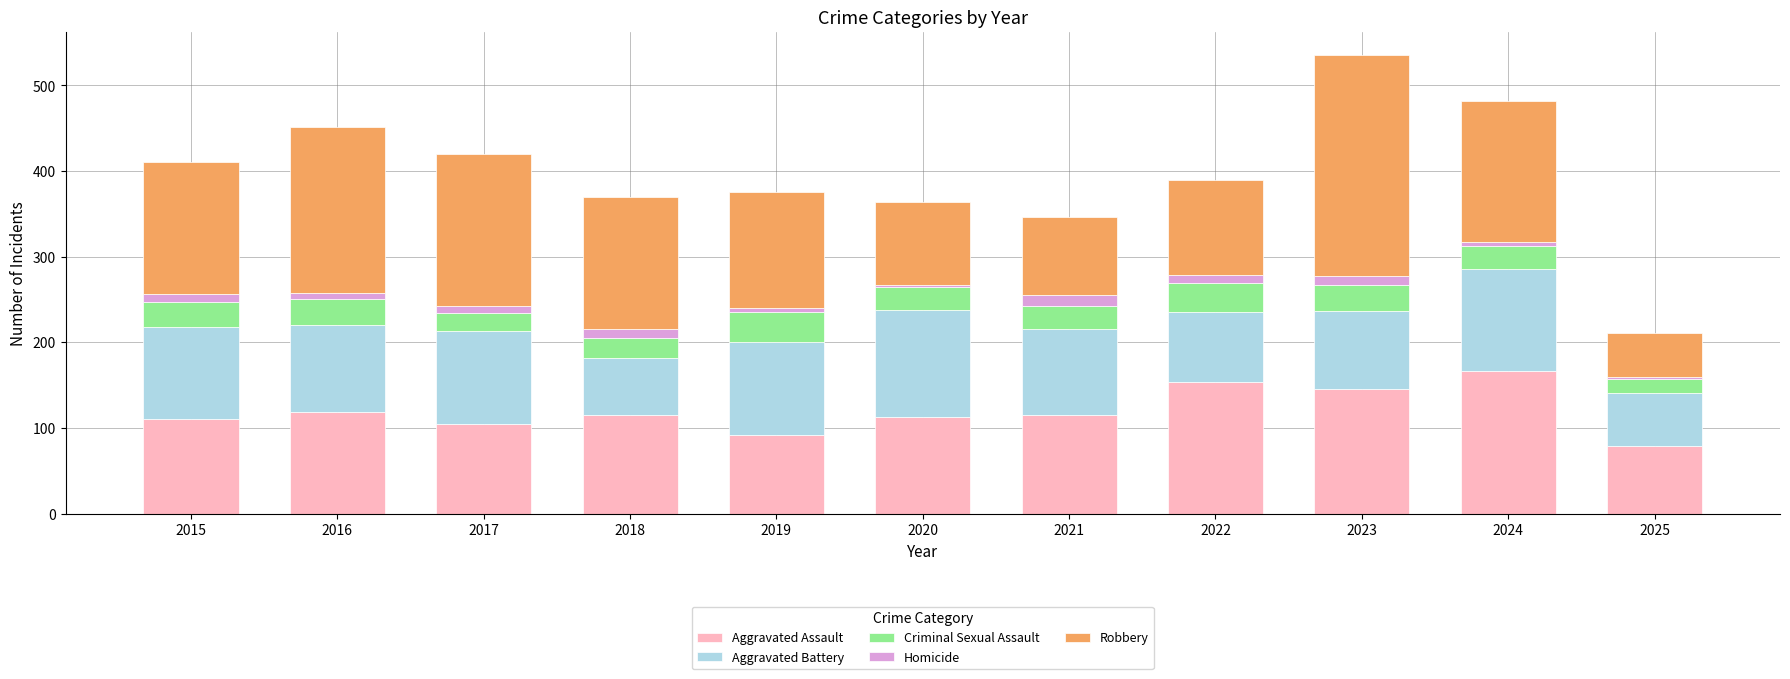

What are all the series names shown in the legend?

Aggravated Assault, Aggravated Battery, Criminal Sexual Assault, Homicide, Robbery